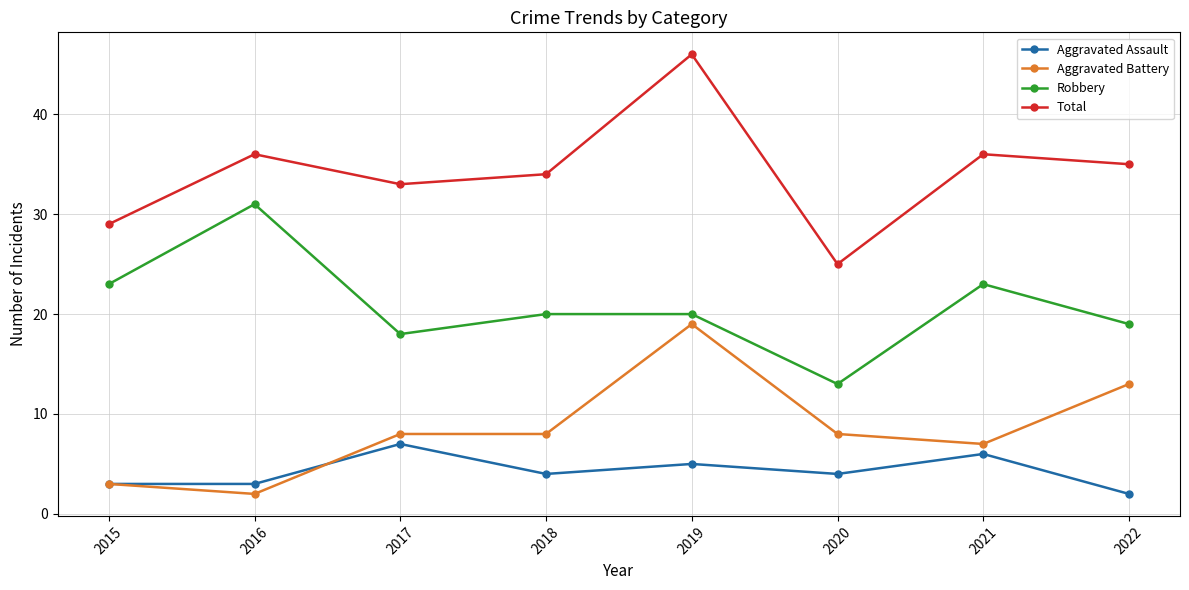

The Total series shows 60 at 2018. True or false?

False